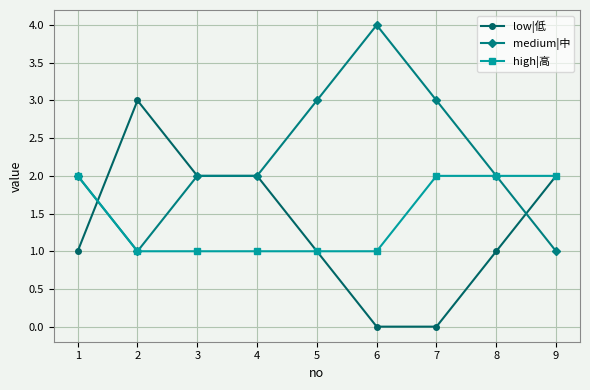

What is the sum of all low|低 values?

12